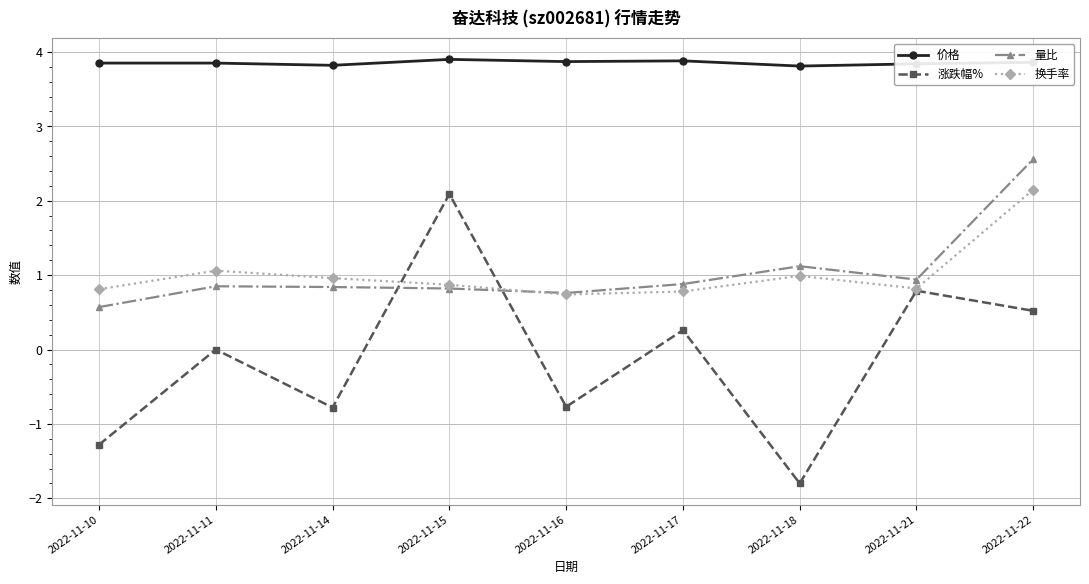

Which series has the largest total across all categories?

价格